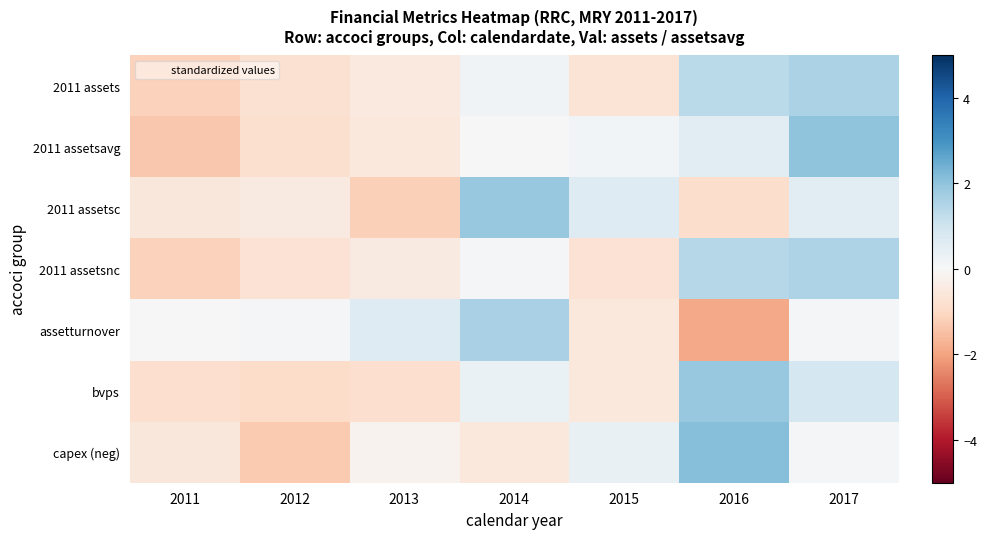

Reading left to right, extract all data points from this chart.

2011 assets: 2011=-1.2	2012=-0.8	2013=-0.5	2014=0.2	2015=-0.7	2016=1.4	2017=1.6
2011 assetsavg: 2011=-1.3	2012=-0.8	2013=-0.5	2014=0.0	2015=0.1	2016=0.5	2017=2.0
2011 assetsc: 2011=-0.6	2012=-0.4	2013=-1.2	2014=1.9	2015=0.6	2016=-0.9	2017=0.5
2011 assetsnc: 2011=-1.1	2012=-0.7	2013=-0.4	2014=0.1	2015=-0.7	2016=1.4	2017=1.6
assetturnover: 2011=0.0	2012=0.0	2013=0.6	2014=1.6	2015=-0.5	2016=-1.9	2017=0.1
bvps: 2011=-0.8	2012=-0.9	2013=-0.8	2014=0.3	2015=-0.5	2016=1.9	2017=0.9
capex (neg): 2011=-0.6	2012=-1.3	2013=-0.2	2014=-0.5	2015=0.4	2016=2.1	2017=0.1